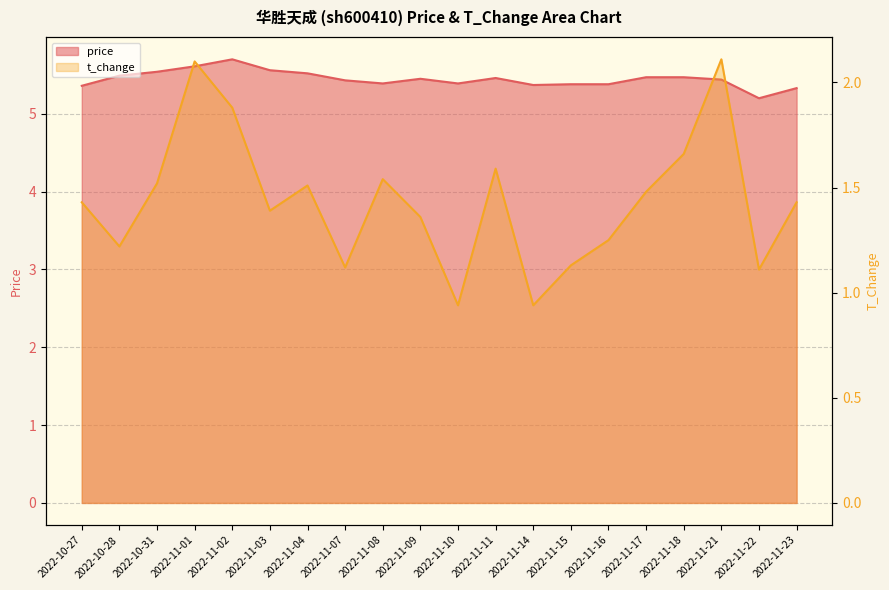

Reading right to left, extract all data points from this chart.

price: 2022-11-23=5.3	2022-11-22=5.2	2022-11-21=5.4	2022-11-18=5.5	2022-11-17=5.5	2022-11-16=5.4	2022-11-15=5.4	2022-11-14=5.4	2022-11-11=5.5	2022-11-10=5.4	2022-11-09=5.5	2022-11-08=5.4	2022-11-07=5.4	2022-11-04=5.5	2022-11-03=5.6	2022-11-02=5.7	2022-11-01=5.6	2022-10-31=5.5	2022-10-28=5.5	2022-10-27=5.4
t_change: 2022-11-23=1.4	2022-11-22=1.1	2022-11-21=2.1	2022-11-18=1.7	2022-11-17=1.5	2022-11-16=1.2	2022-11-15=1.1	2022-11-14=0.9	2022-11-11=1.6	2022-11-10=0.9	2022-11-09=1.4	2022-11-08=1.5	2022-11-07=1.1	2022-11-04=1.5	2022-11-03=1.4	2022-11-02=1.9	2022-11-01=2.1	2022-10-31=1.5	2022-10-28=1.2	2022-10-27=1.4